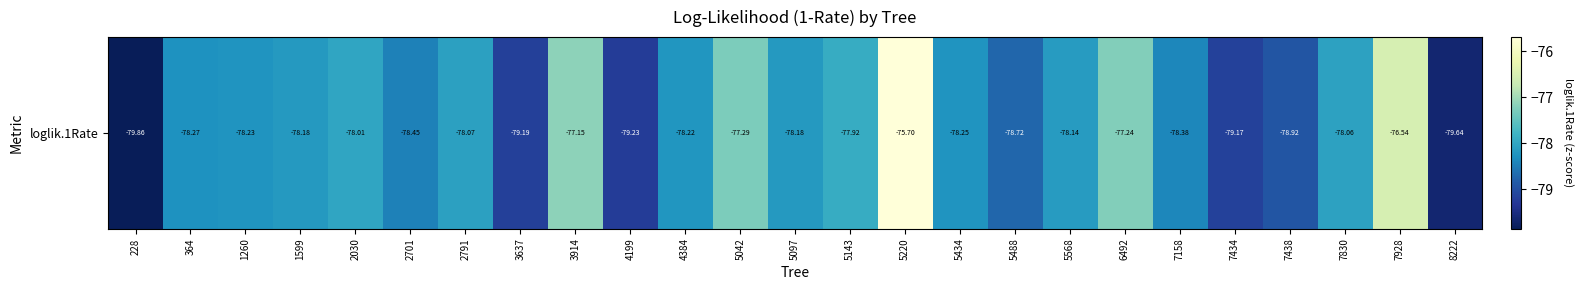

Rank the categories by value from highest to lowest.

5220, 7928, 3914, 6492, 5042, 5143, 2030, 7830, 2791, 5568, 1599, 5097, 4384, 1260, 5434, 364, 7158, 2701, 5488, 7438, 7434, 3637, 4199, 8222, 228